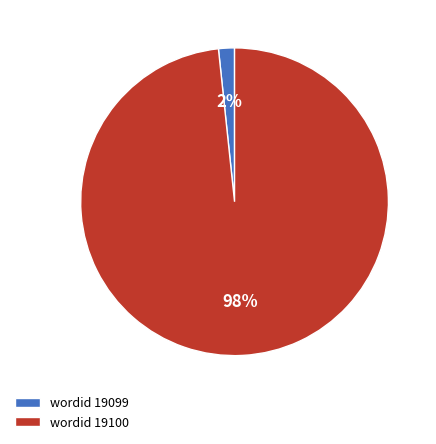

Combined, do wordid 19099 and wordid 19100 account for over 50%?

Yes